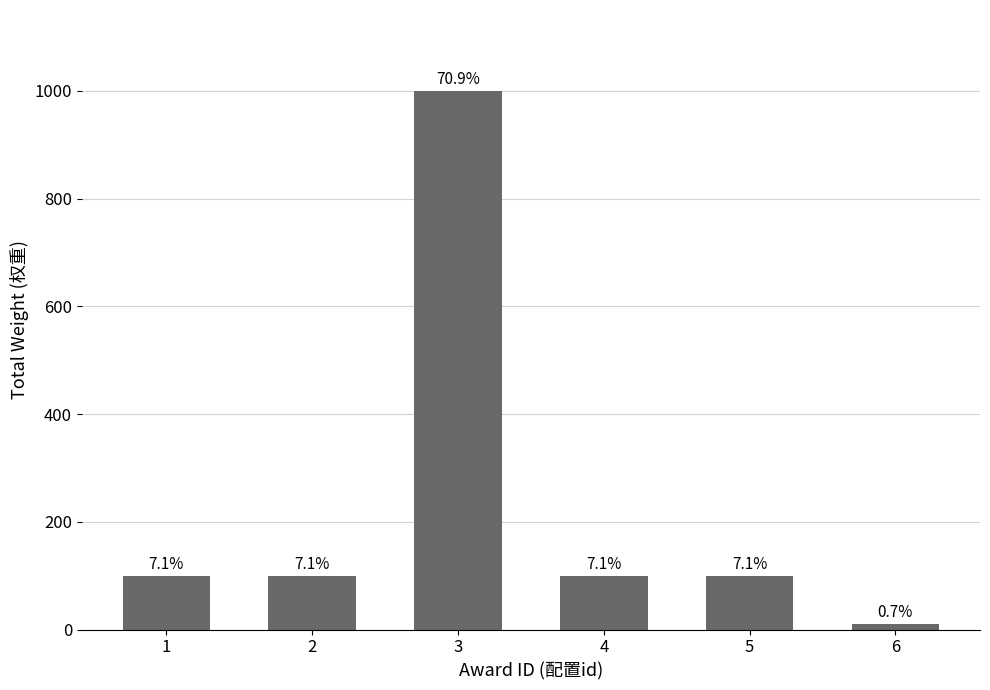

Does the chart contain any negative values?

No